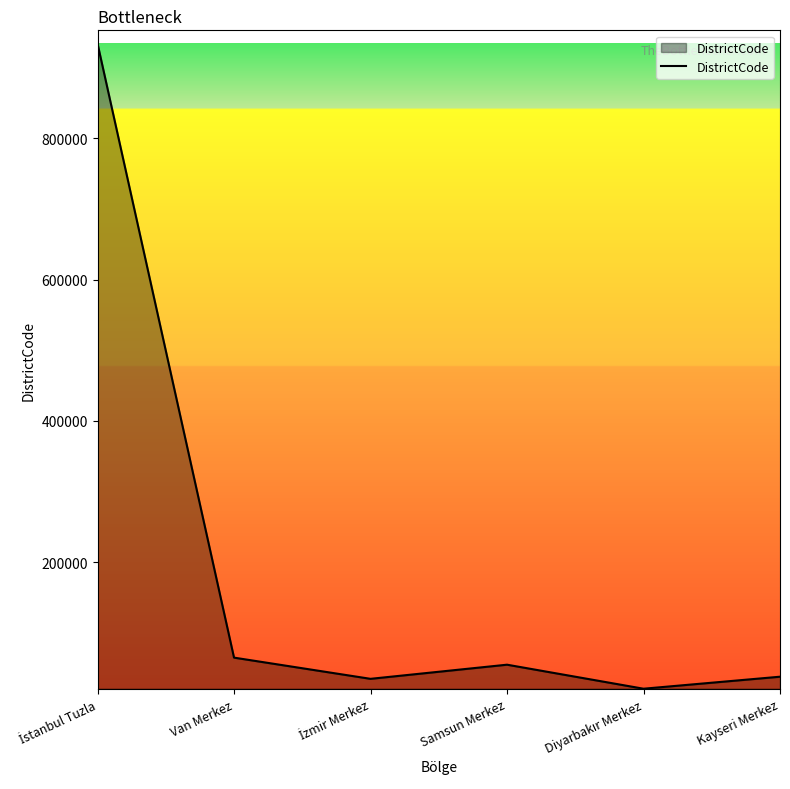

What is the minimum value shown in the chart?

21001